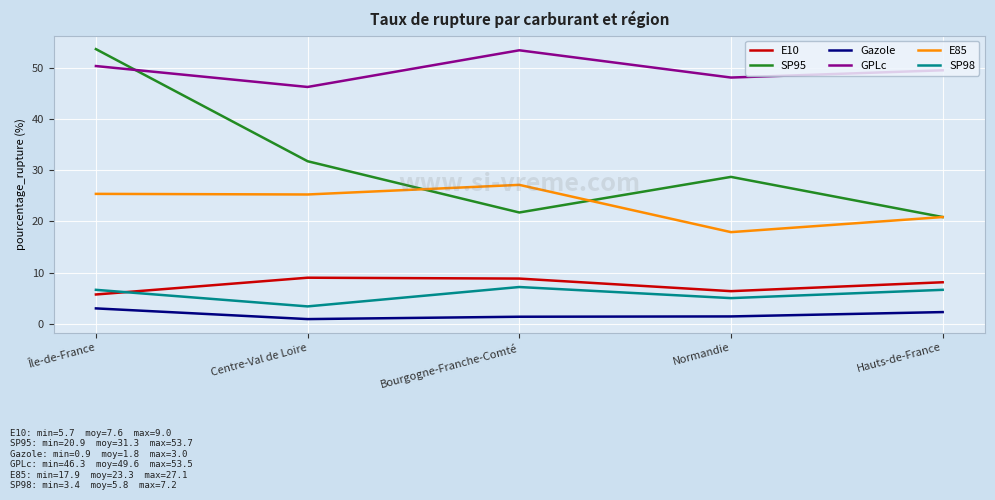

Where does the E10 series first go above 8?

Centre-Val de Loire